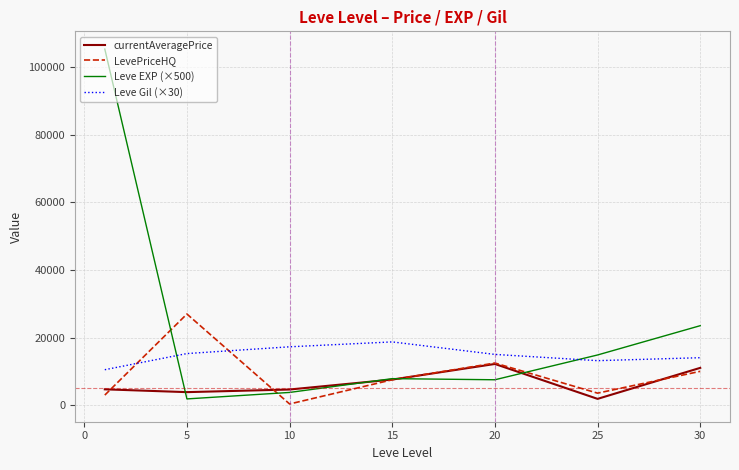

At how many categories does at least one series exceed 65024?

1